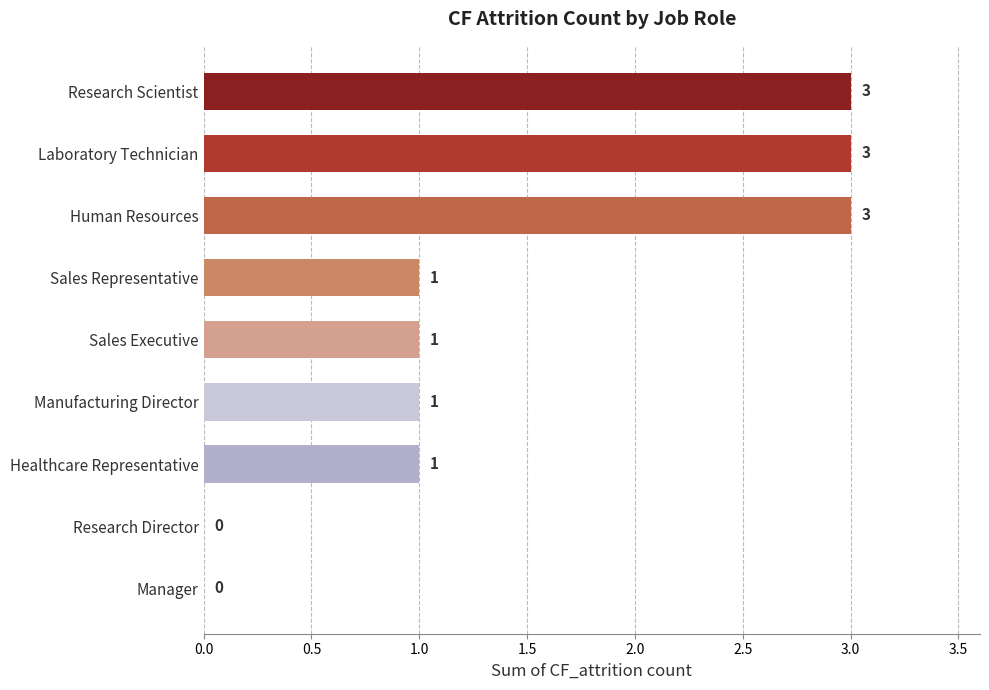

What is the change in value from Human Resources to Research Director?

-3